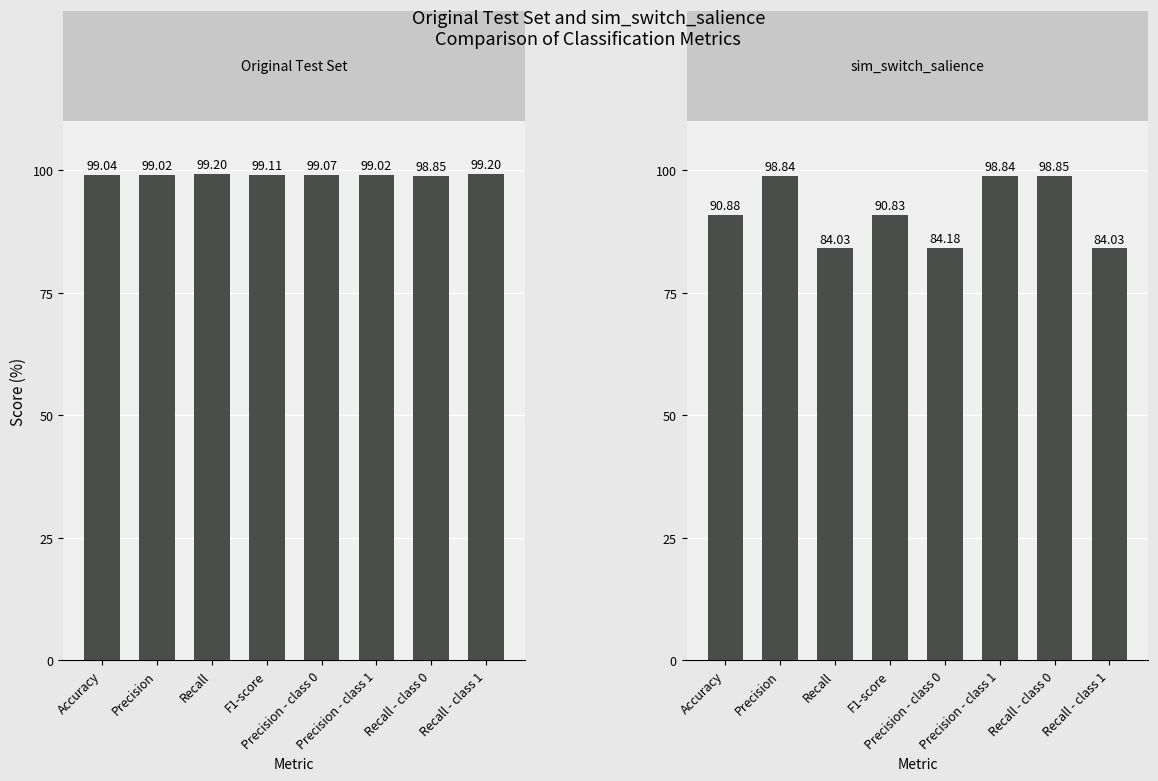

What is the smallest value displayed?

84.0